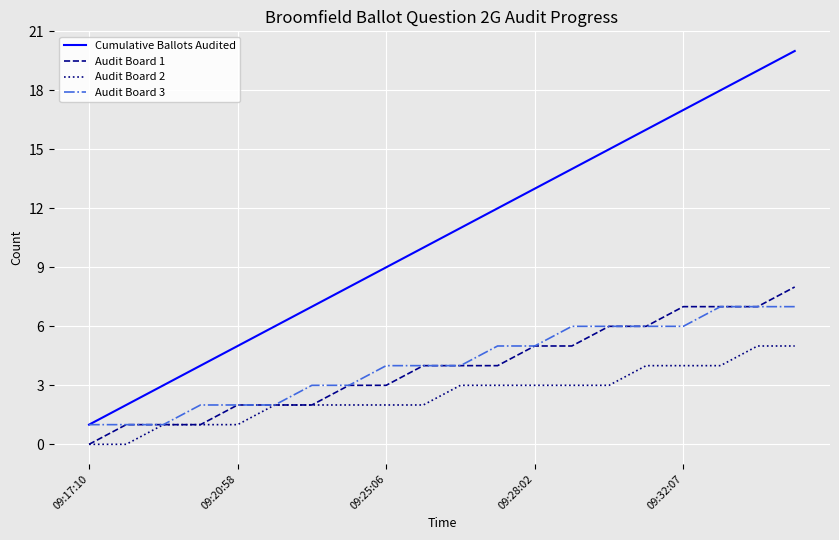

Rank the series by their maximum value, from highest to lowest.

Cumulative Ballots Audited, Audit Board 1, Audit Board 3, Audit Board 2